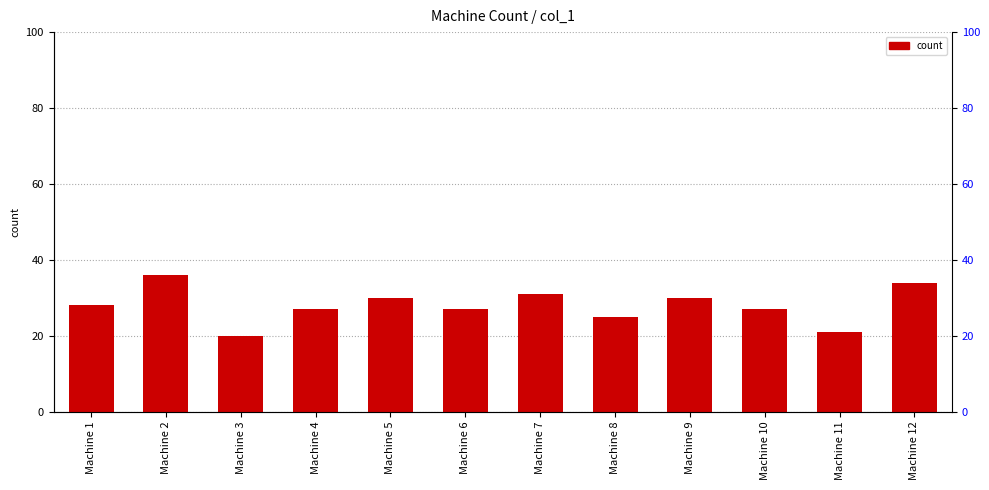

Where is the data nearest to the value 28?

Machine 1